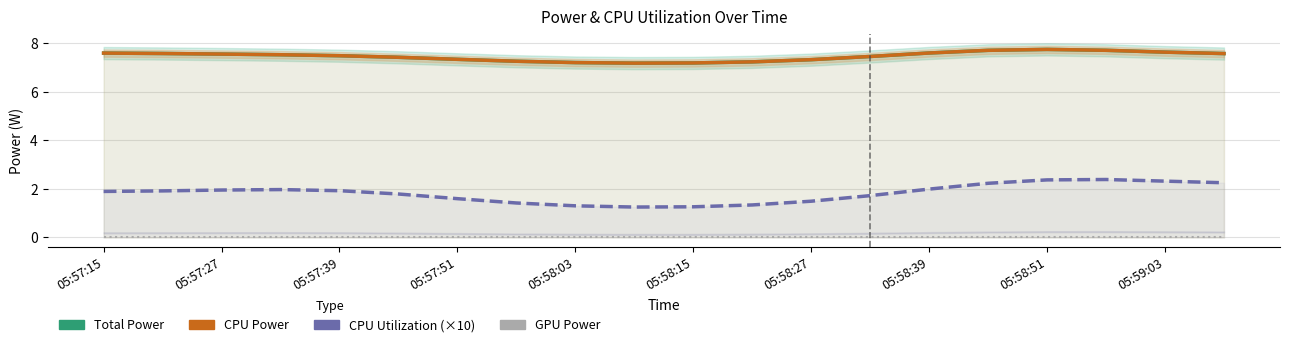

Does the chart display data point markers on the line(s)?

No